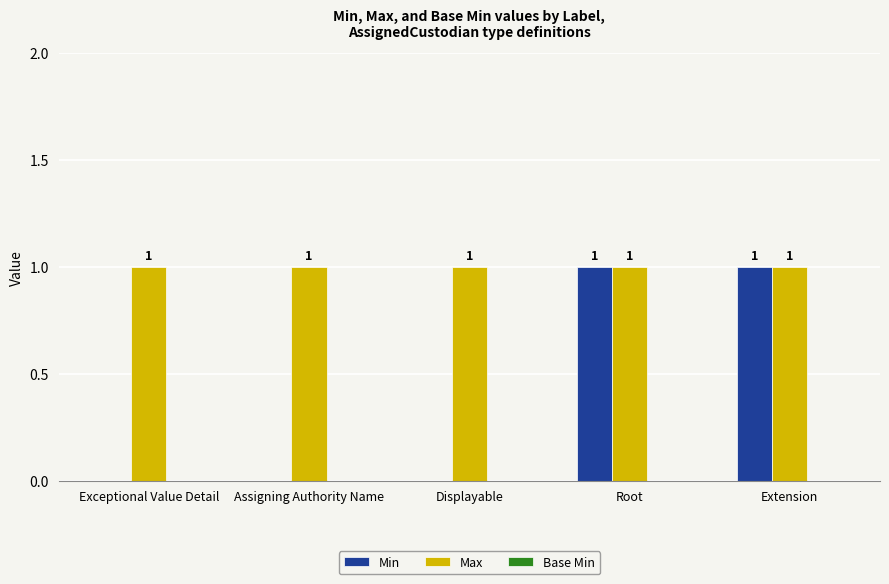

What is the sum of all Min values?

2